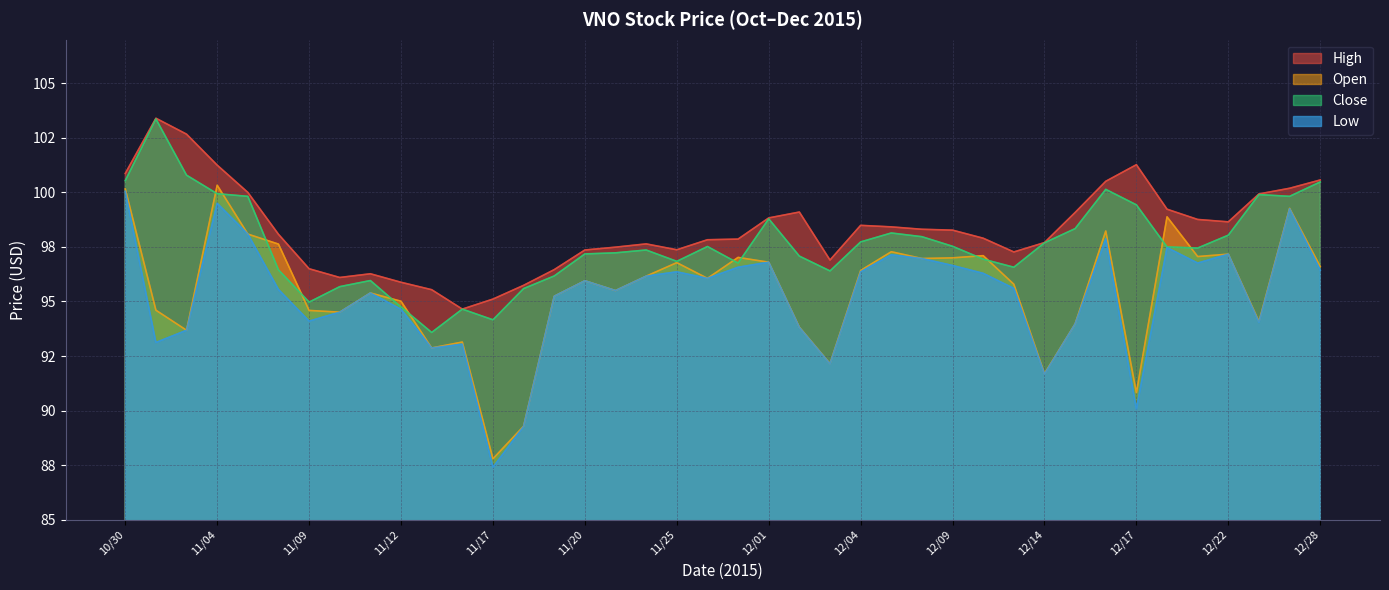

What is the average value of the Close series?

97.6